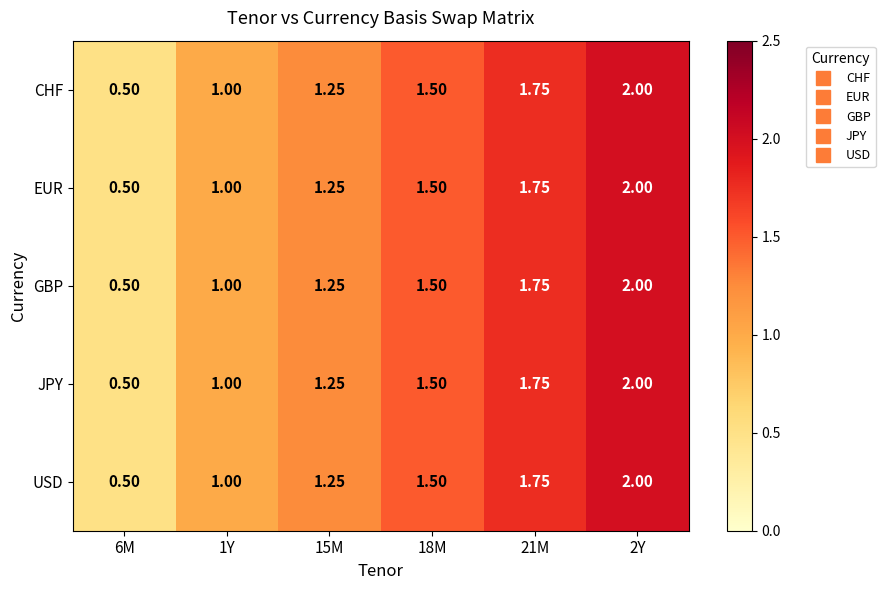

What is the smallest value displayed?

0.5